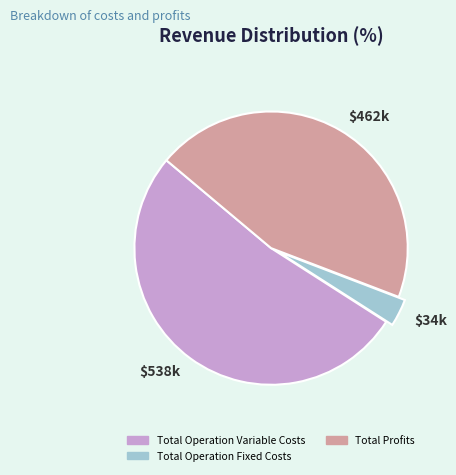

Between Total Operation Fixed Costs and Total Operation Variable Costs, which is larger?

Total Operation Variable Costs